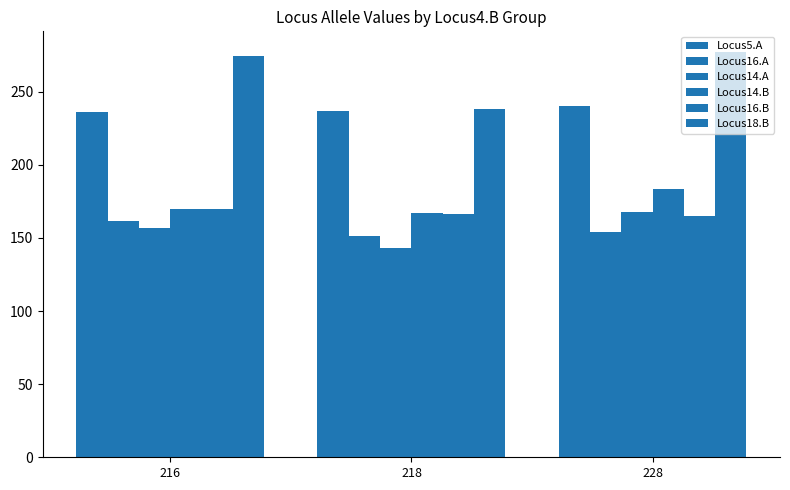

What is the minimum value for Locus5.A?

235.9